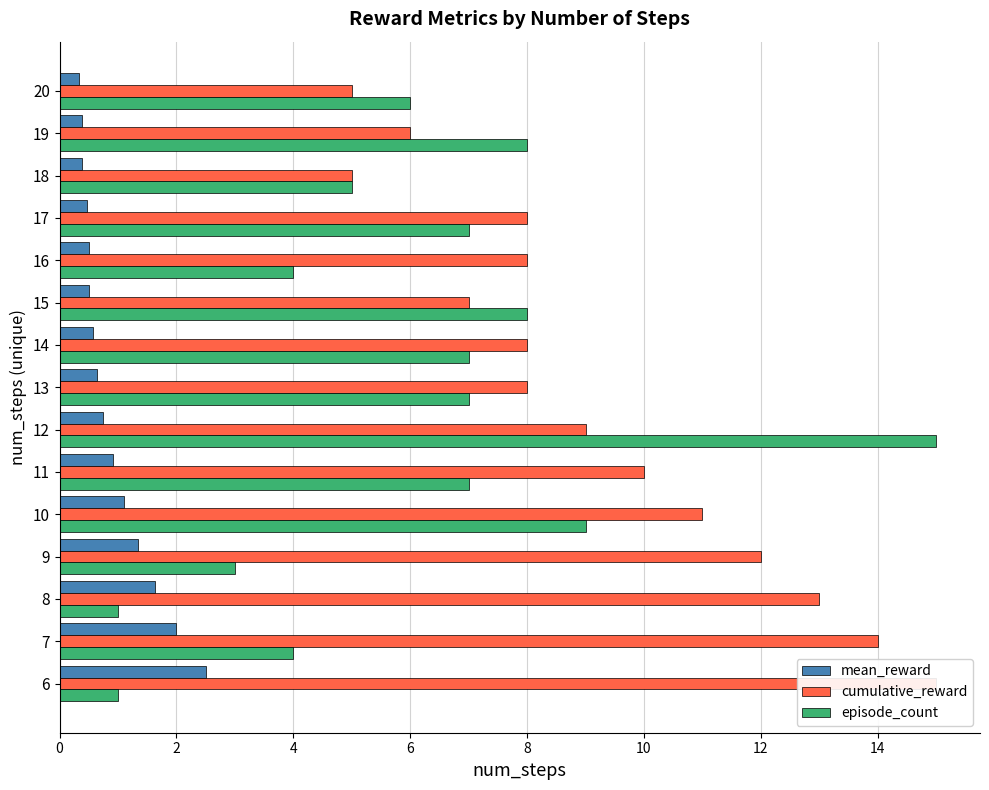

Is it true that mean_reward equals 2.0 at 7?

True